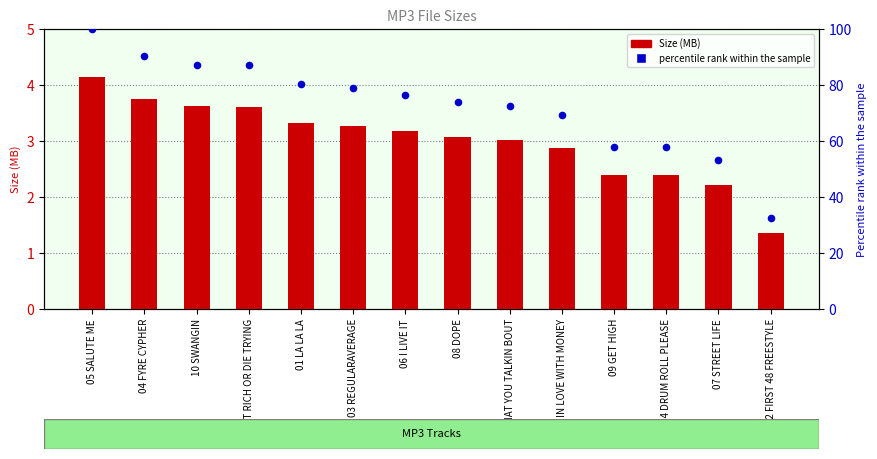

At how many categories does at least one series exceed 78?

6